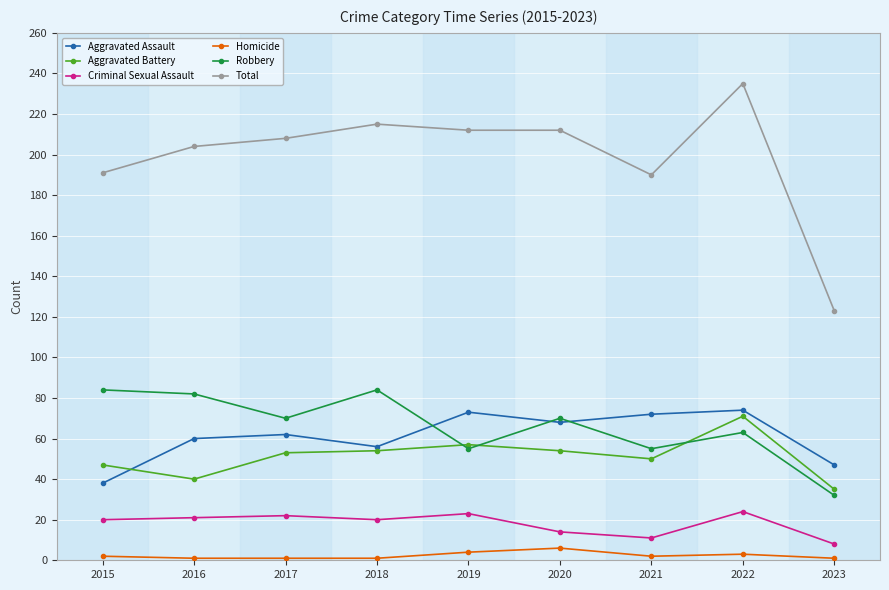

Which series has the largest range (max minus min)?

Total